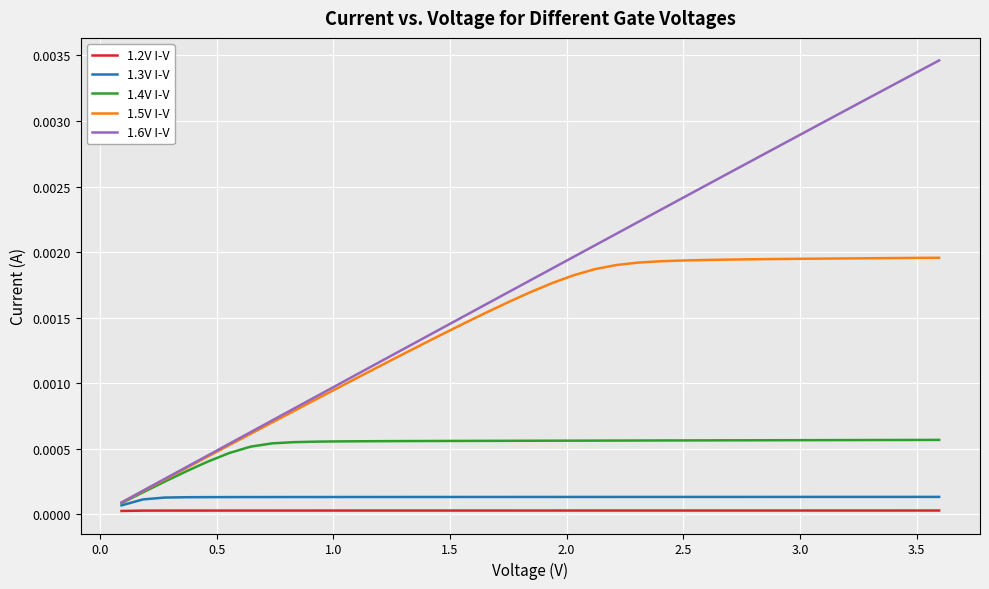

Which series has the largest total across all categories?

1.6V I-V